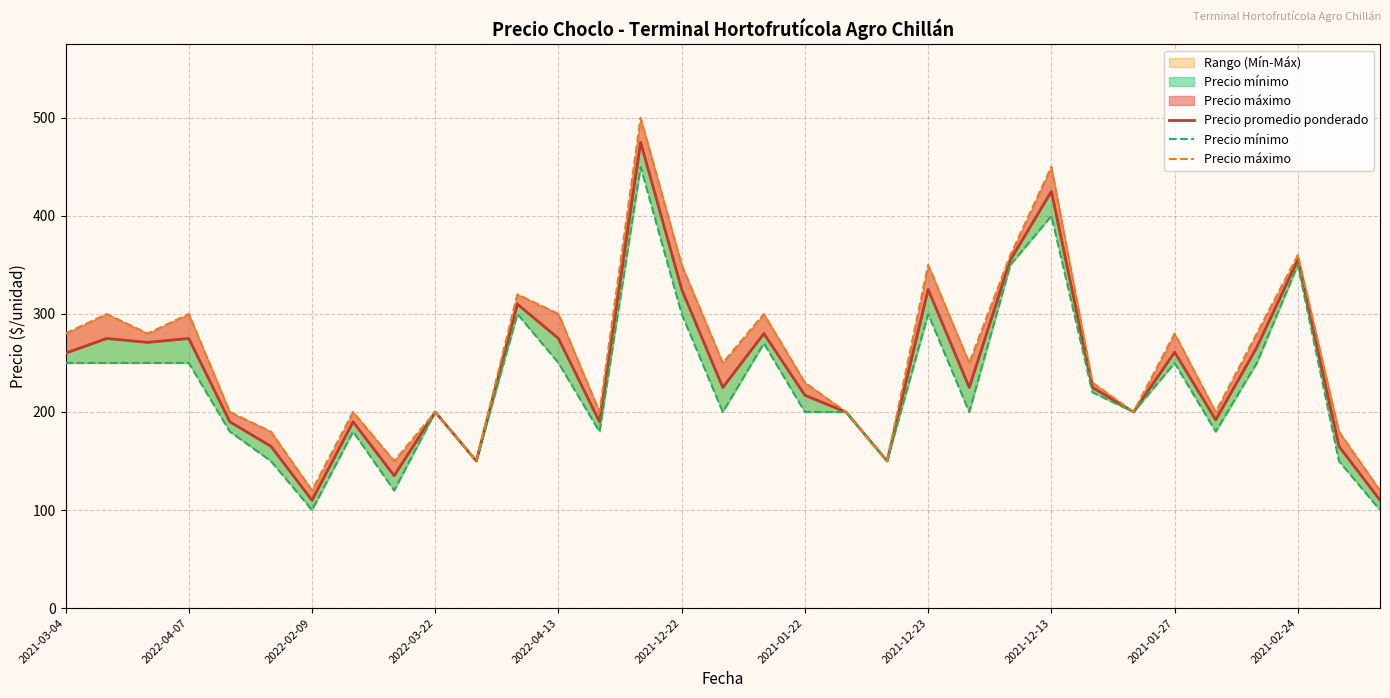

What is the sum of all Precio máximo values?

8420